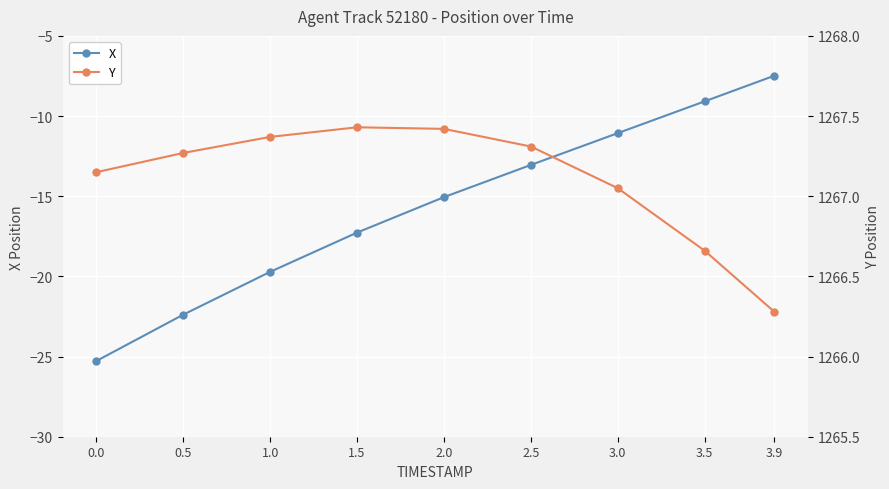

True or false: Y and X intersect in this chart.

False